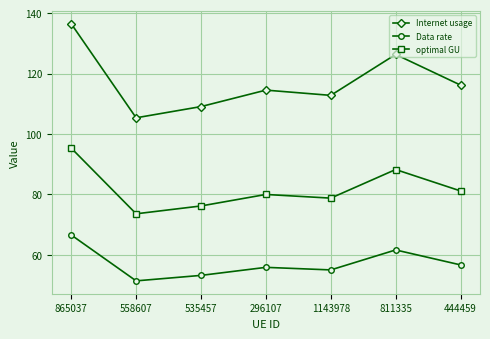

Reading right to left, what are all the values shown in this chart?

Internet usage: 444459=116.2	811335=126.3	1143978=112.8	296107=114.5	535457=109.1	558607=105.4	865037=136.5
Data rate: 444459=56.7	811335=61.7	1143978=55.1	296107=55.9	535457=53.2	558607=51.4	865037=66.6
optimal GU: 444459=81.2	811335=88.3	1143978=78.8	296107=80.0	535457=76.2	558607=73.6	865037=95.3